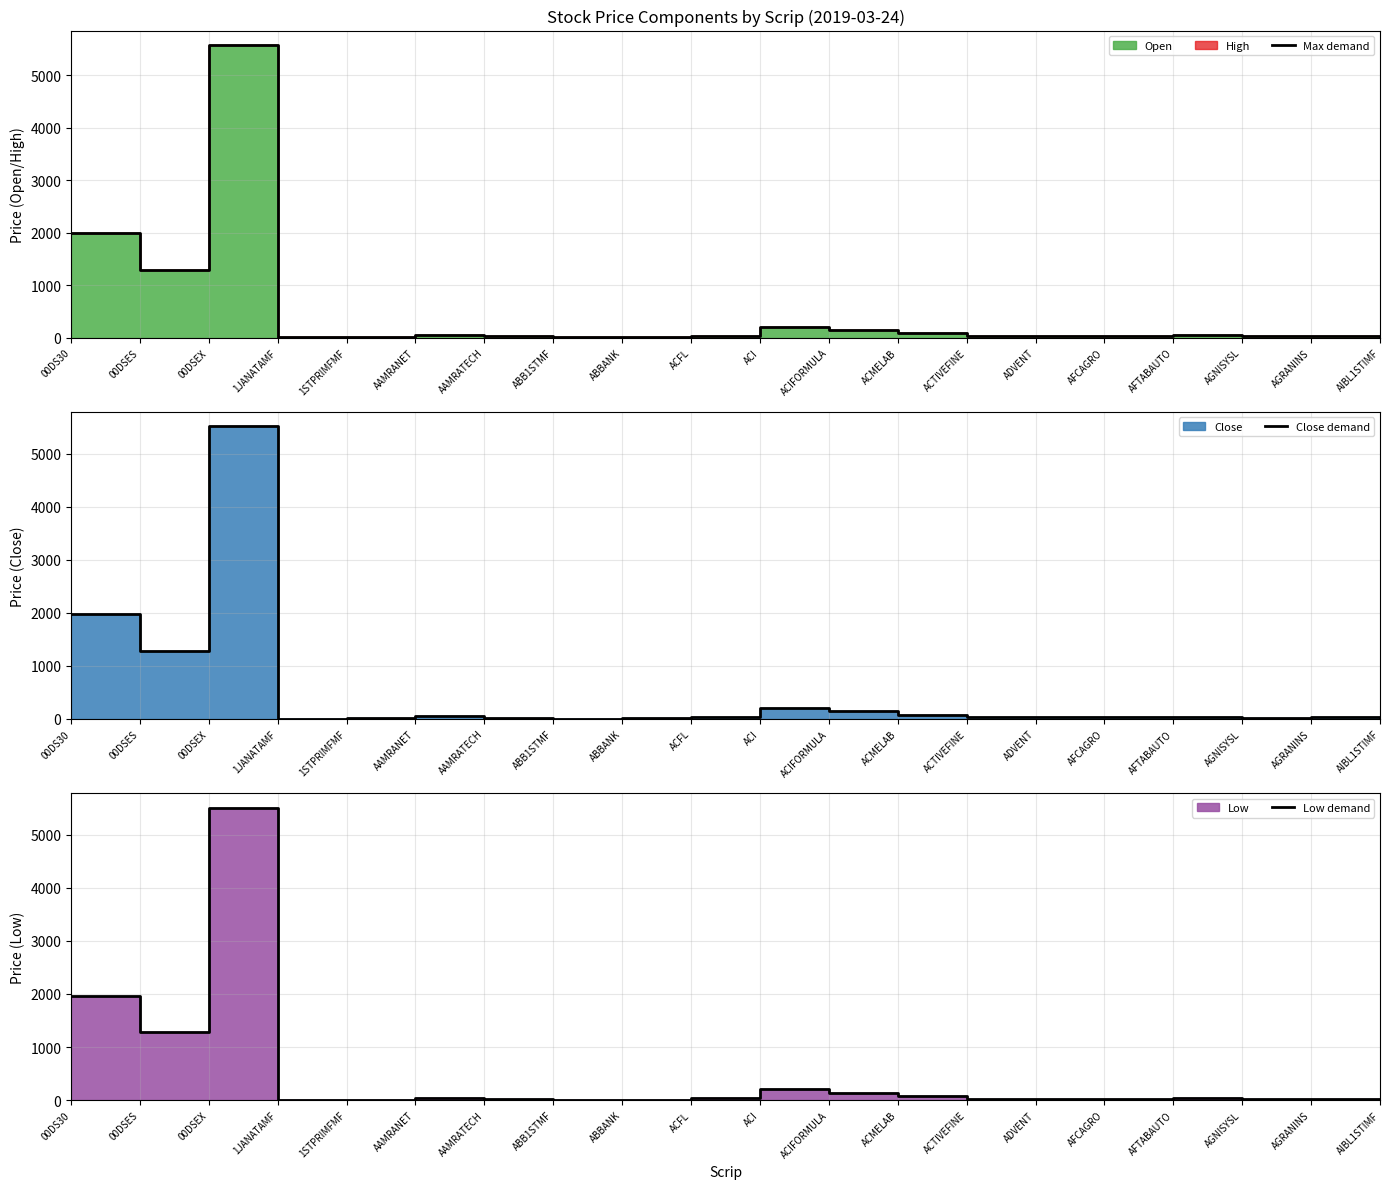

How many interior local peaks does the Max demand series have?

5